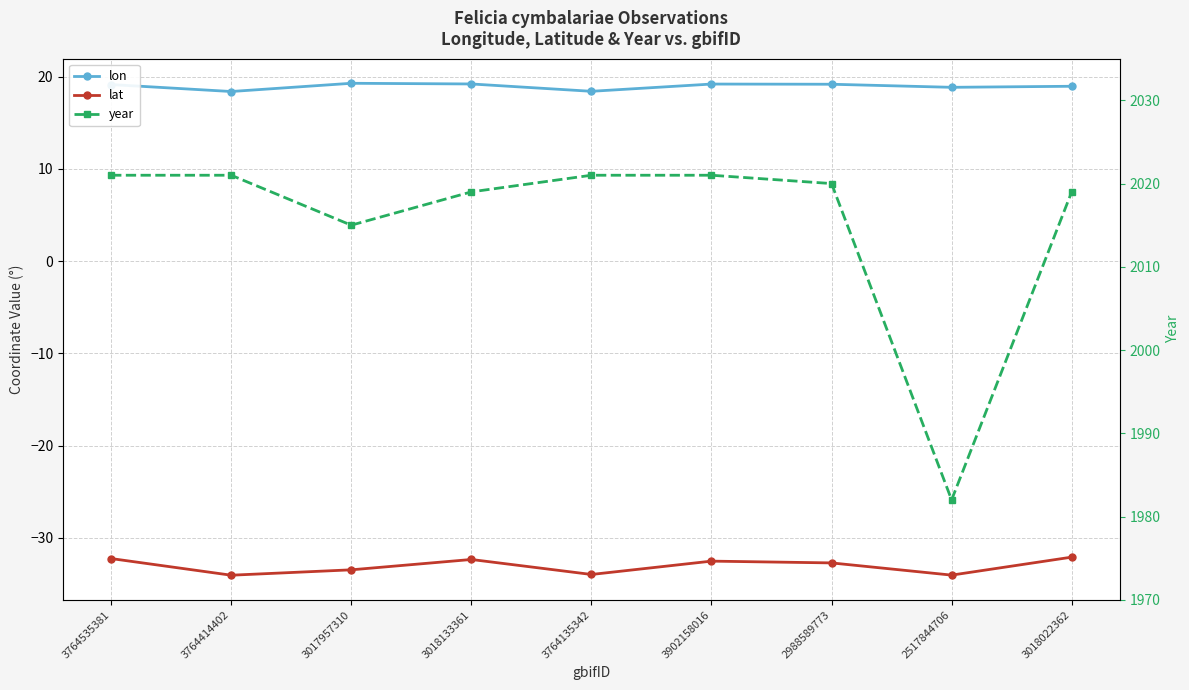

Reading right to left, what are all the values shown in this chart?

lon: 3018022362=19.0	2517844706=18.9	2988589773=19.2	3902158016=19.2	3764135342=18.4	3018133361=19.2	3017957310=19.3	3764414402=18.4	3764535381=19.1
lat: 3018022362=-32.1	2517844706=-34.0	2988589773=-32.7	3902158016=-32.5	3764135342=-34.0	3018133361=-32.4	3017957310=-33.5	3764414402=-34.1	3764535381=-32.3
year: 3018022362=2019.0	2517844706=1982.0	2988589773=2020.0	3902158016=2021.0	3764135342=2021.0	3018133361=2019.0	3017957310=2015.0	3764414402=2021.0	3764535381=2021.0